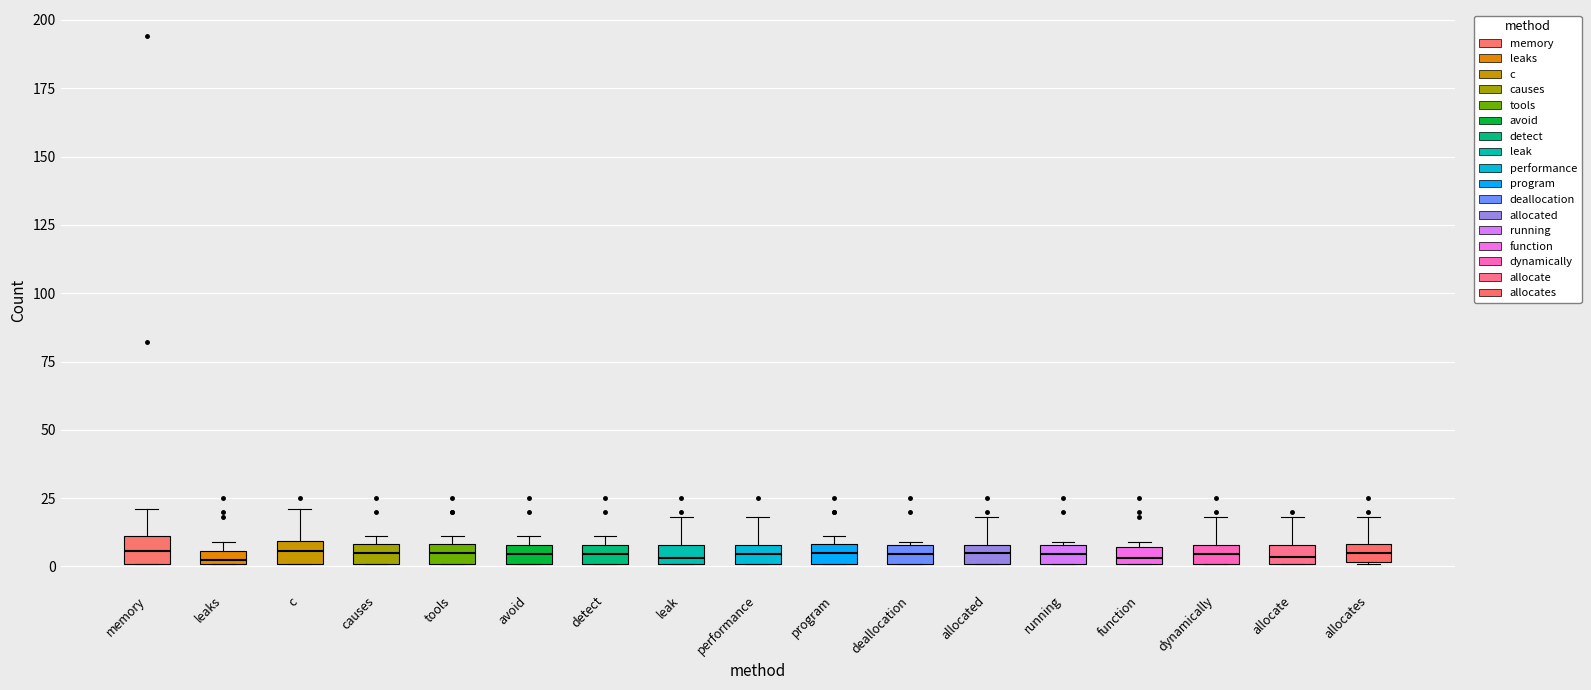

Where is the upper edge of the box for program on the y-axis? The values are not printed on the chart, so give them approximately, as read against the axis.

10